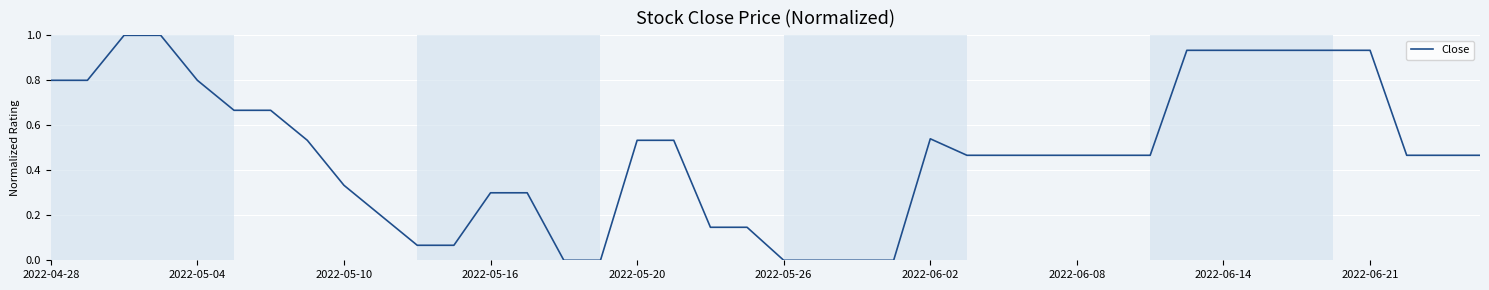

What is the maximum value shown in the chart?

1.0